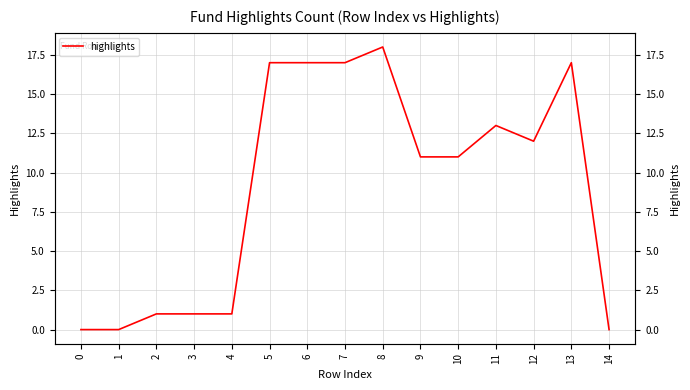

Is this an area chart (filled region under the line)?

No